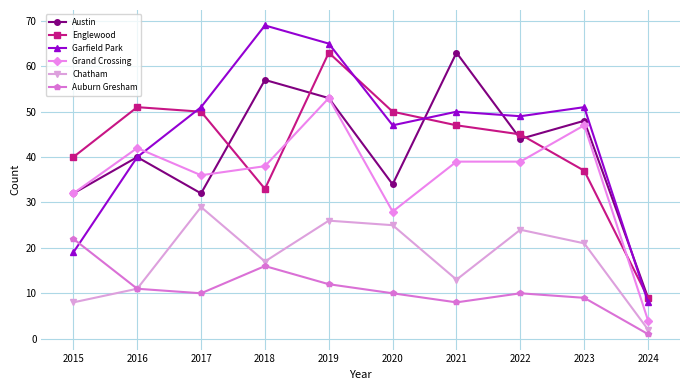

What is the value of the Garfield Park point at the 3rd from the left?

51